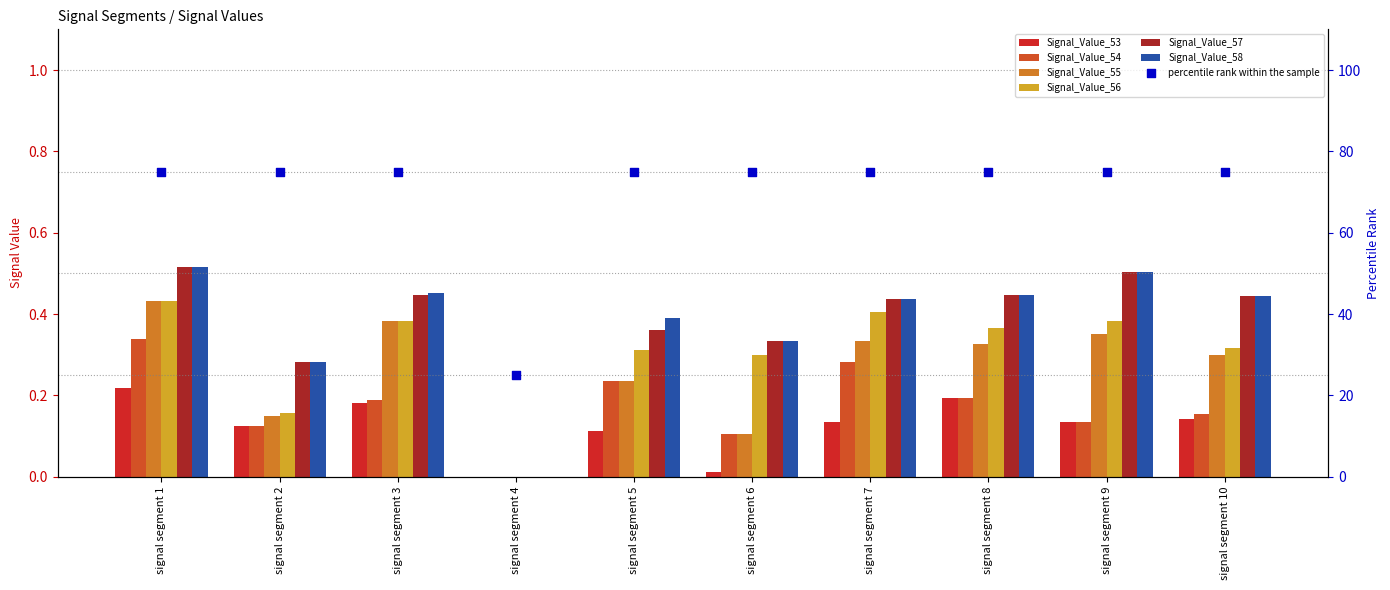

What is the total value across all series at signal segment 10?

1.8